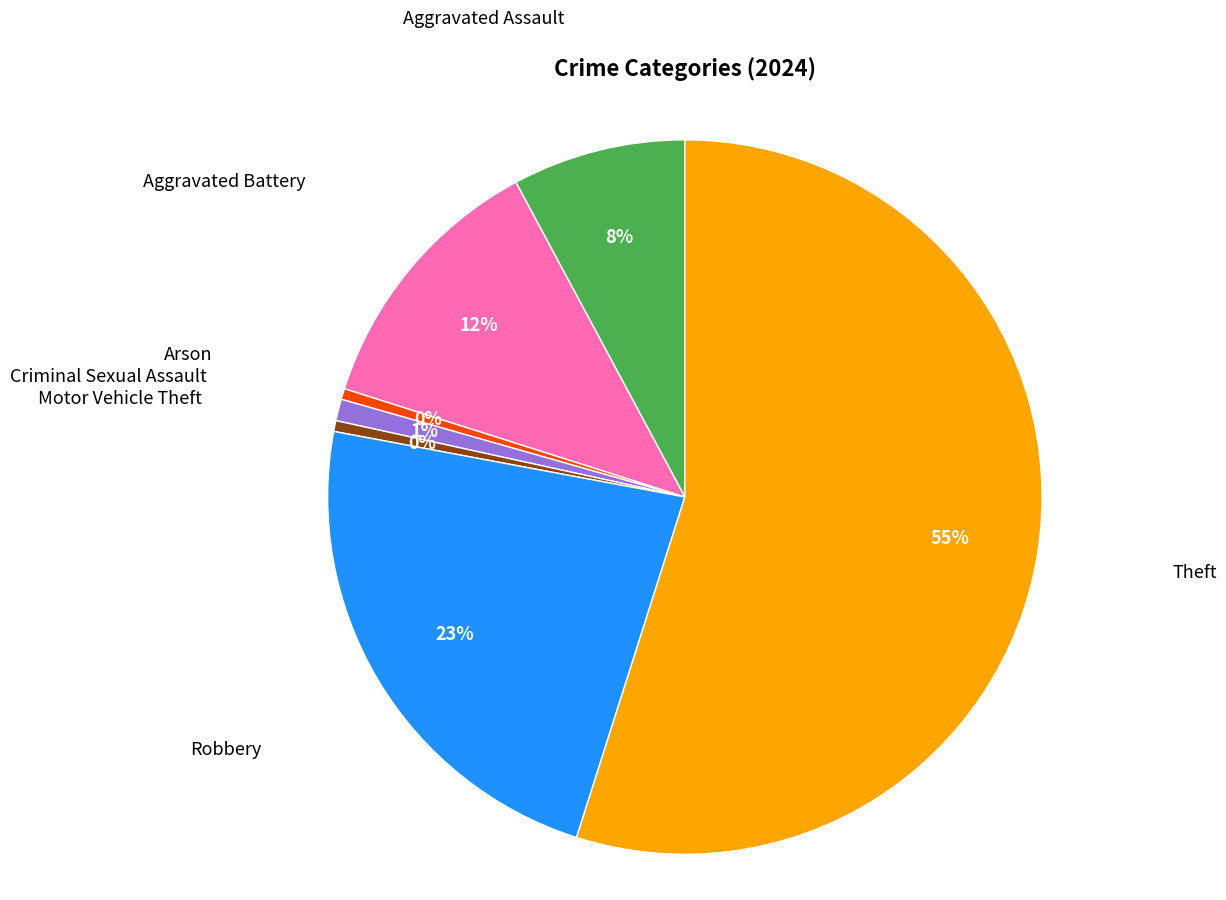

Is it true that Motor Vehicle Theft is 13% of the pie?

False